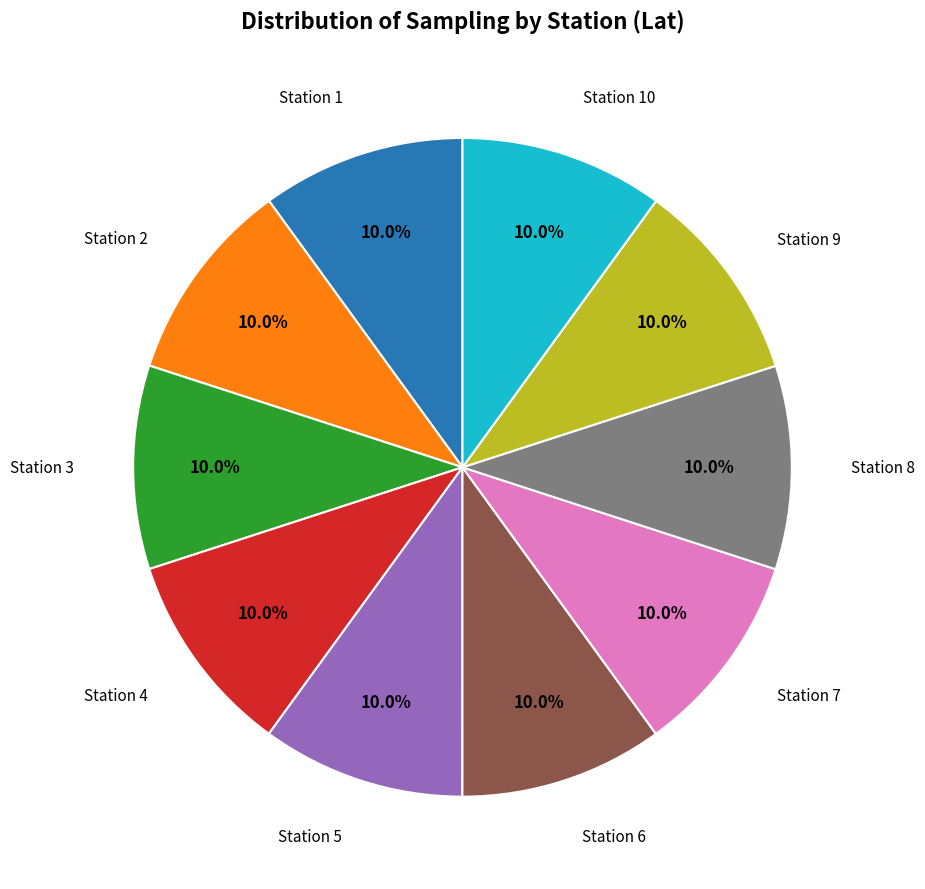

What is the ratio of the value at Station 10 to the value at Station 5?

1.0